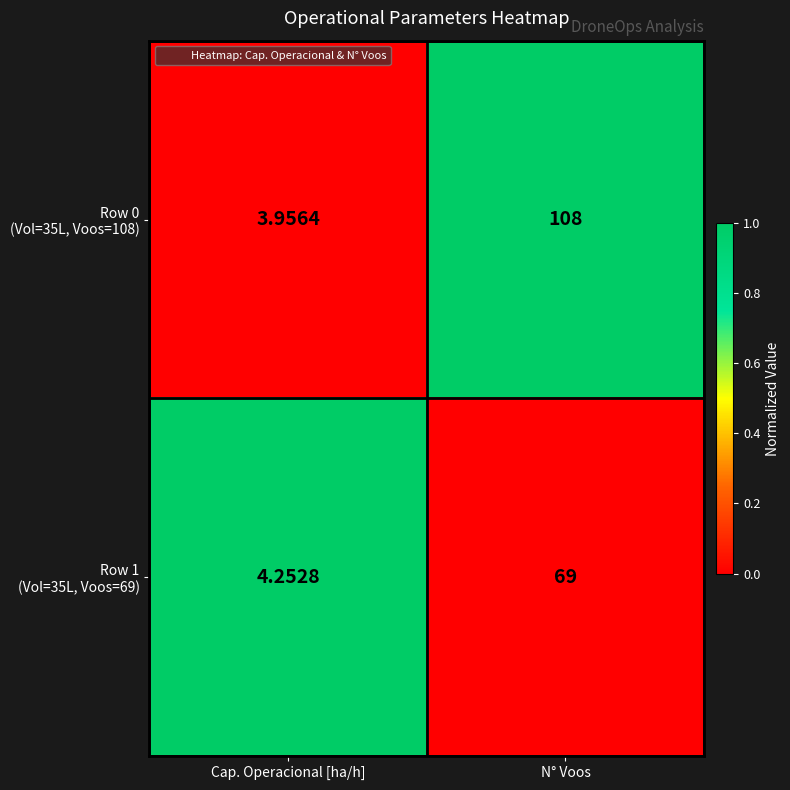

Which label corresponds to the smallest value in the chart?

Cap. Operacional [ha/h]